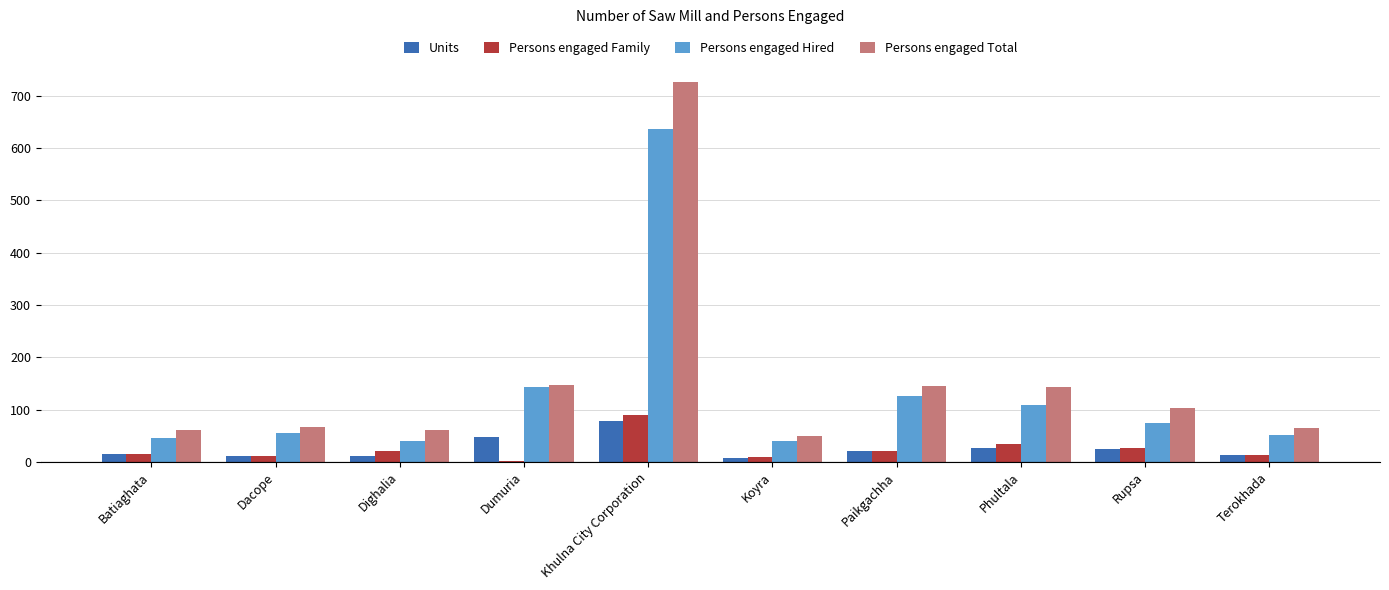

Is the value of Units at Rupsa greater than the value of Persons engaged Total at Paikgachha?

No